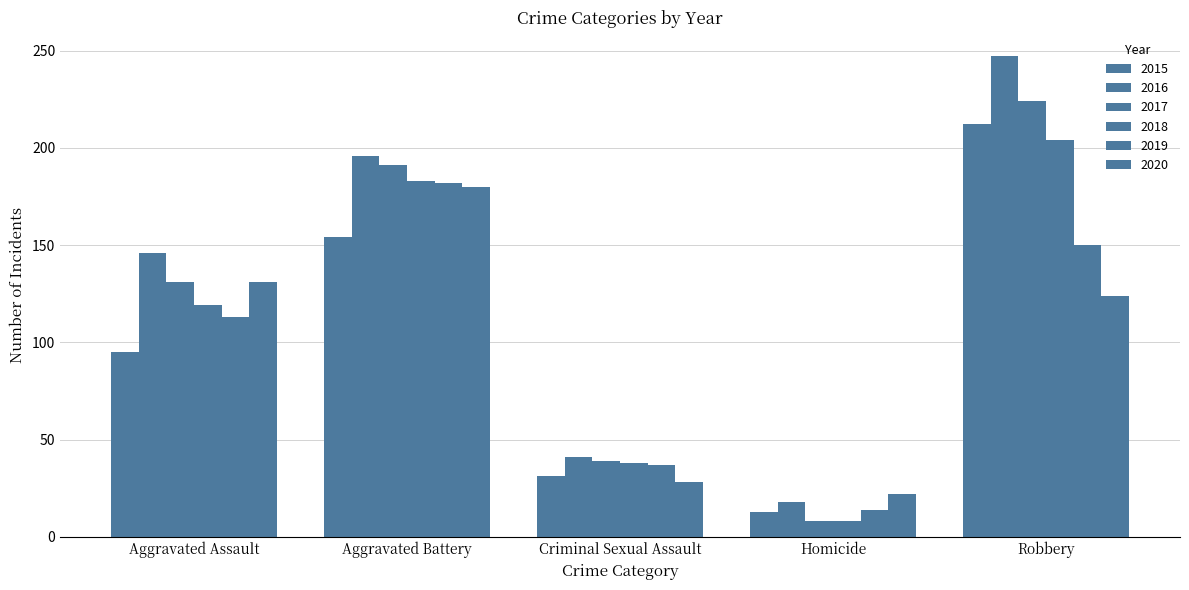

How many values in the 2020 series are below 124?

2